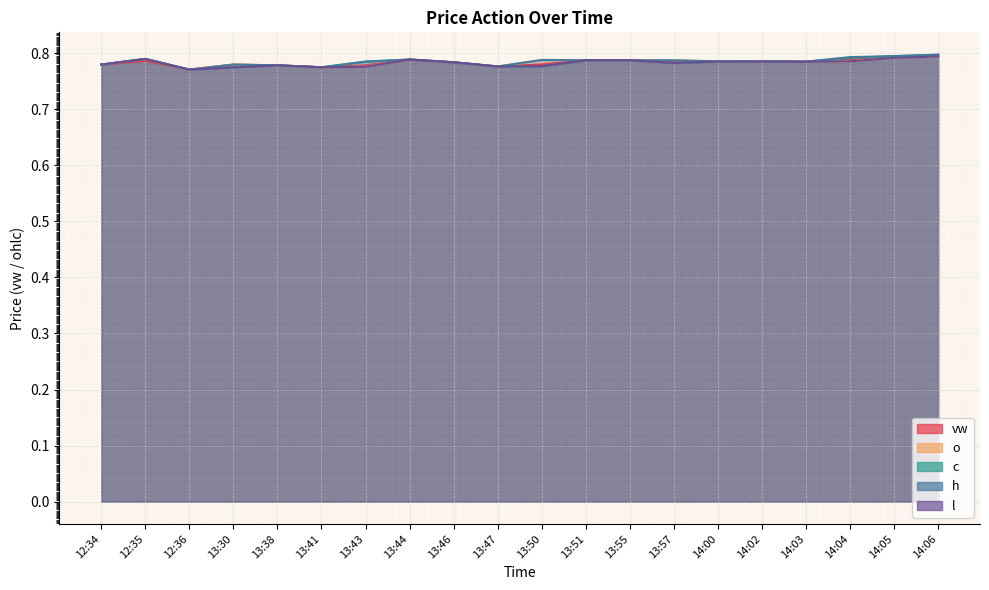

True or false: vw has a value of 0.3 at 13:41.

False